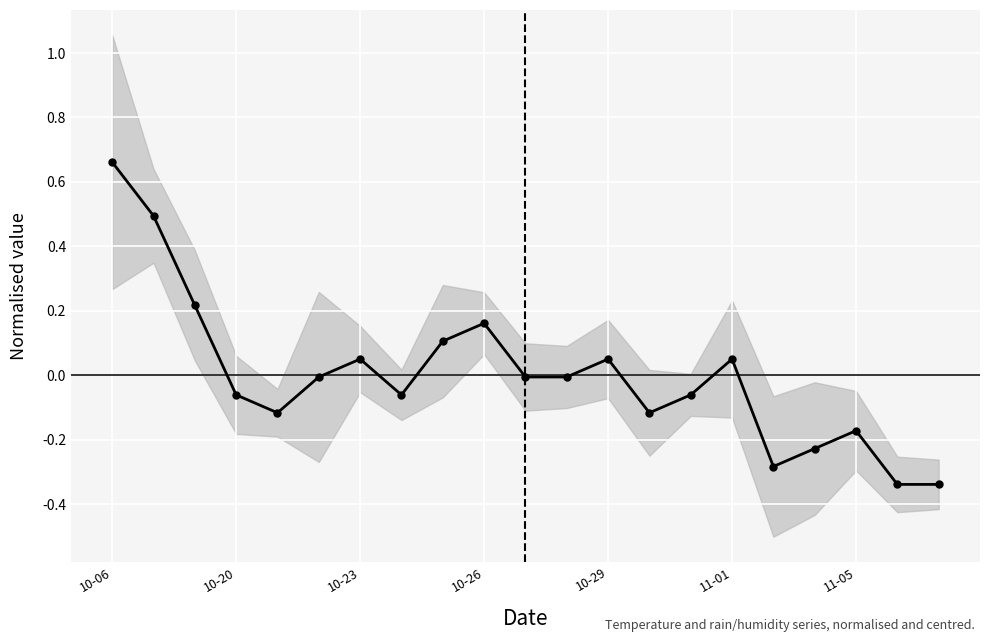

At which label is the value closest to 0?

11-01